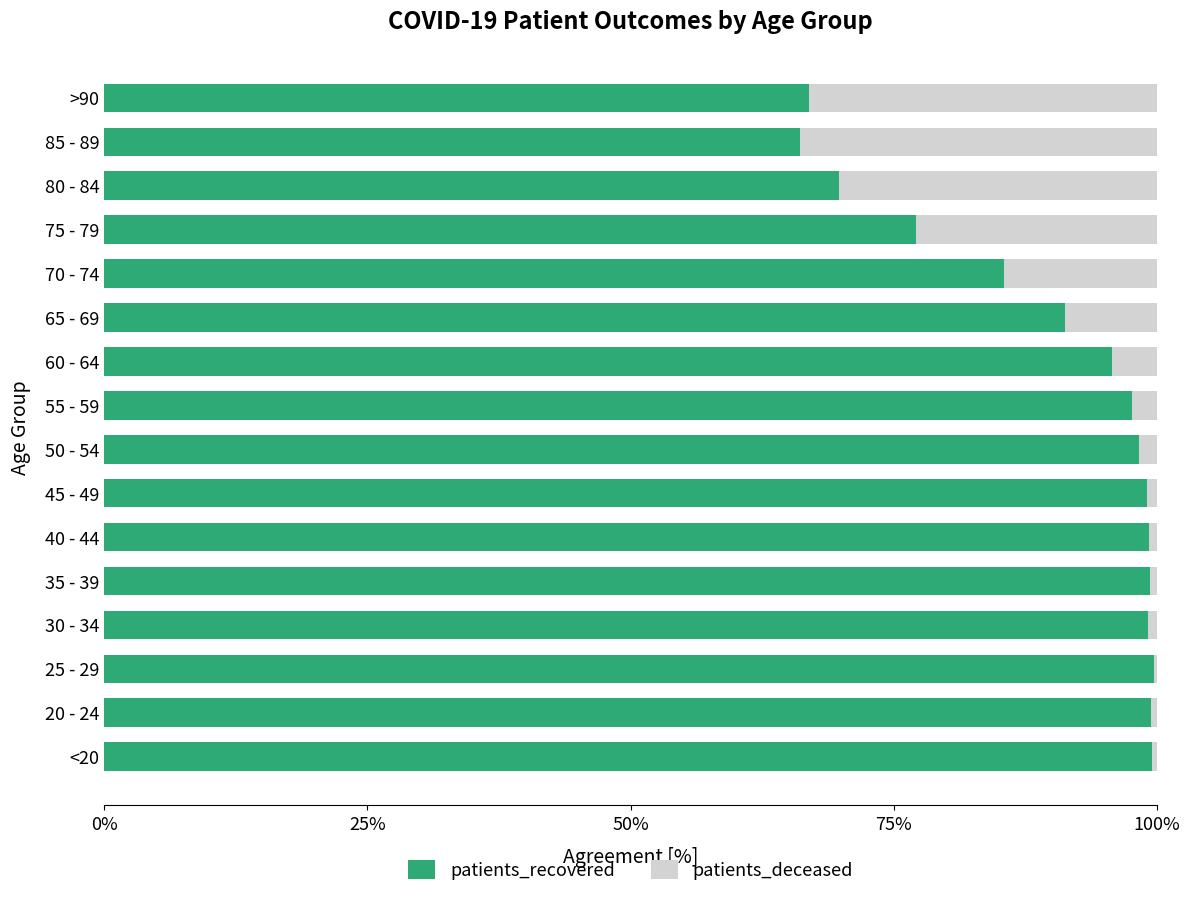

What is the total value across all series at 70 - 74?

100.0